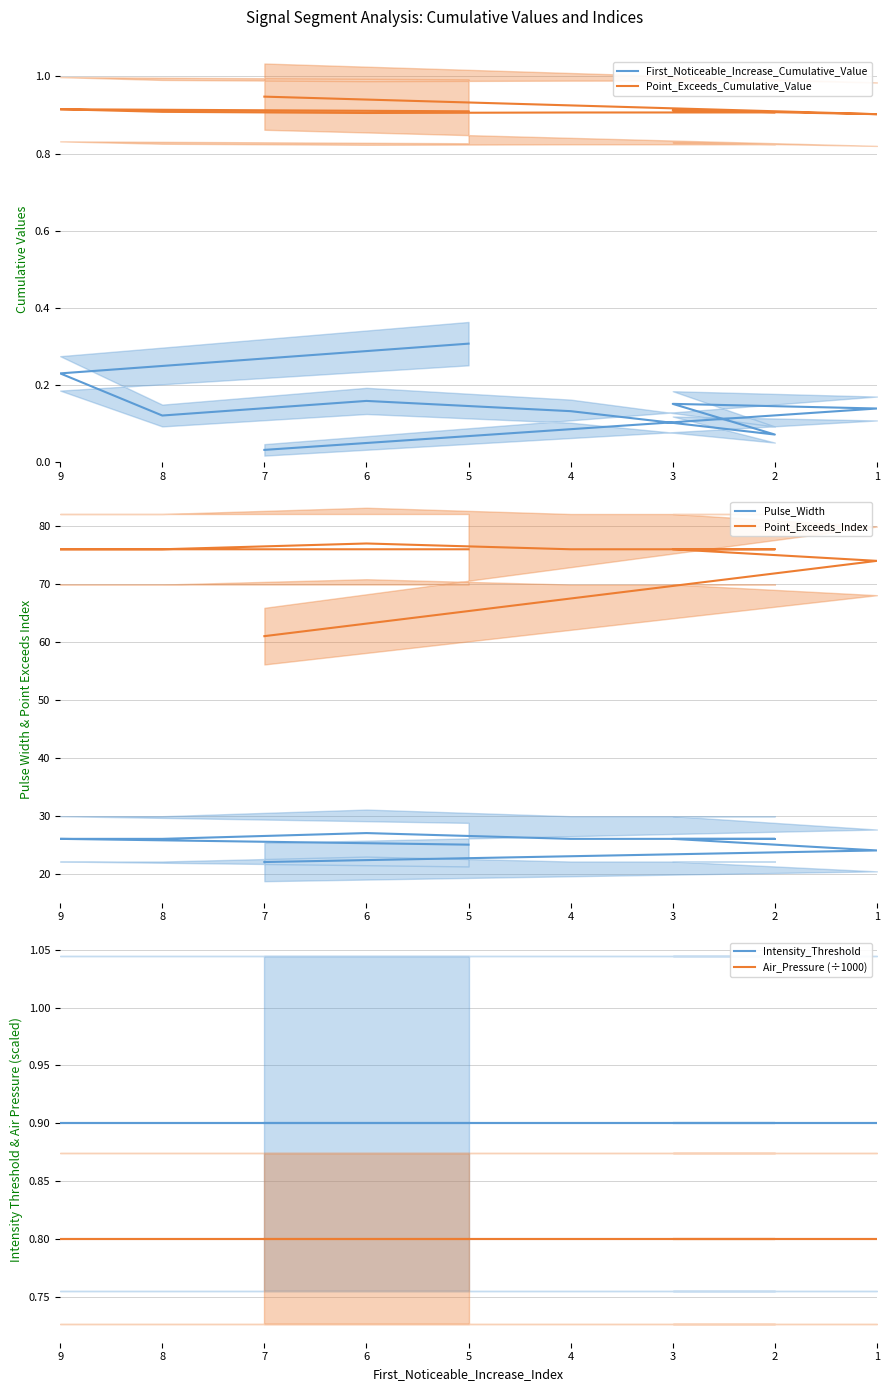

True or false: Air_Pressure (÷1000) has more than 2 interior local peaks.

False